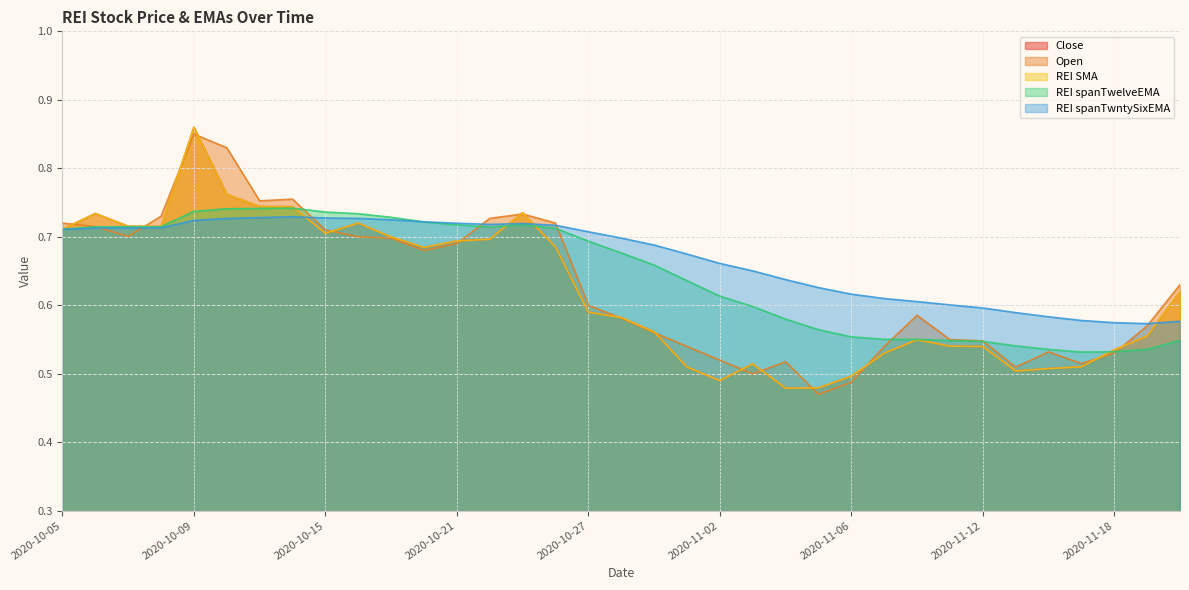

Rank the series at 2020-11-10 from lowest to highest value.

REI SMA, Close, REI spanTwelveEMA, Open, REI spanTwntySixEMA